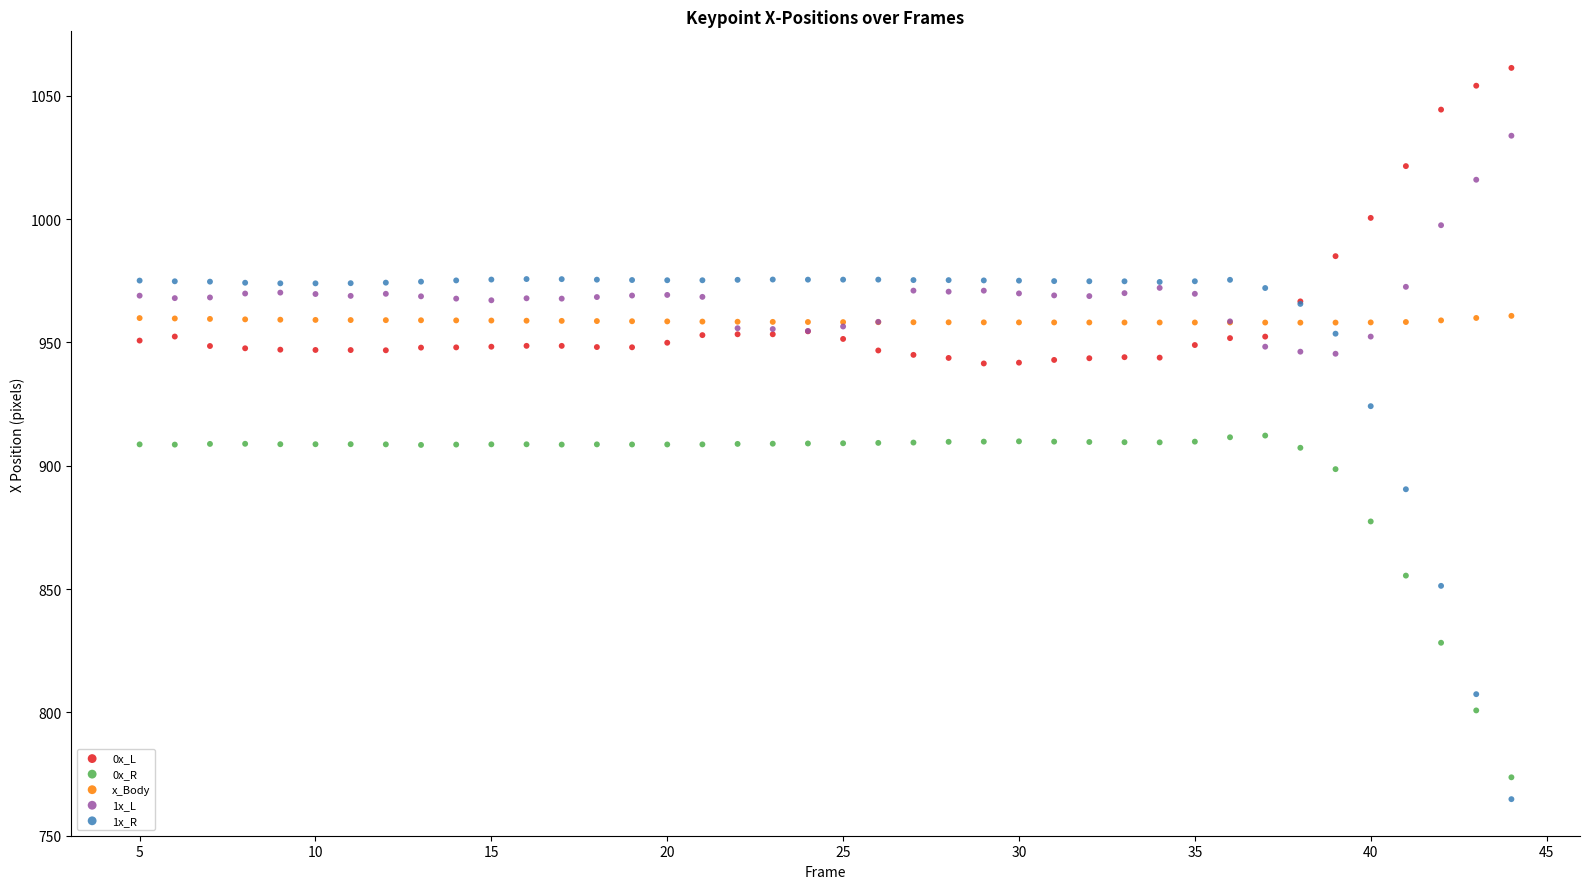

Which series reaches the maximum Y coordinate?

0x_L